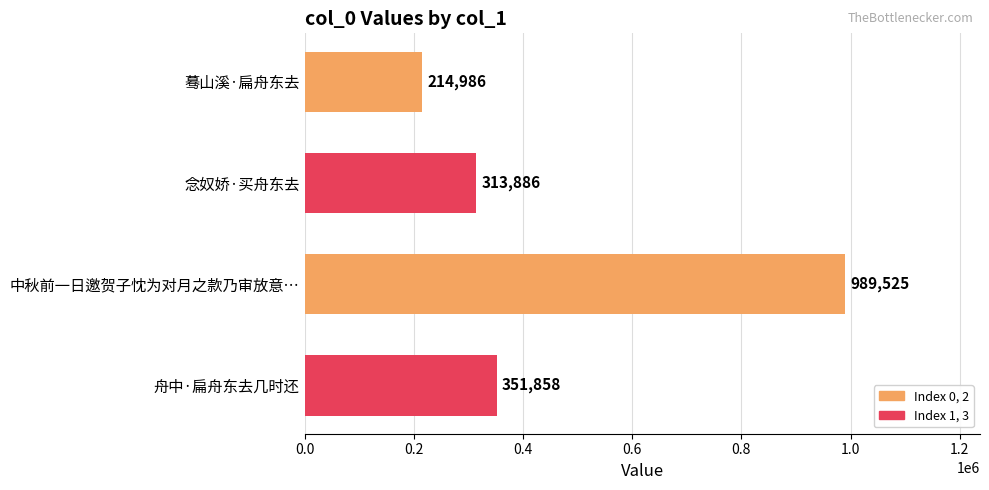

What is the maximum value shown in the chart?

989525